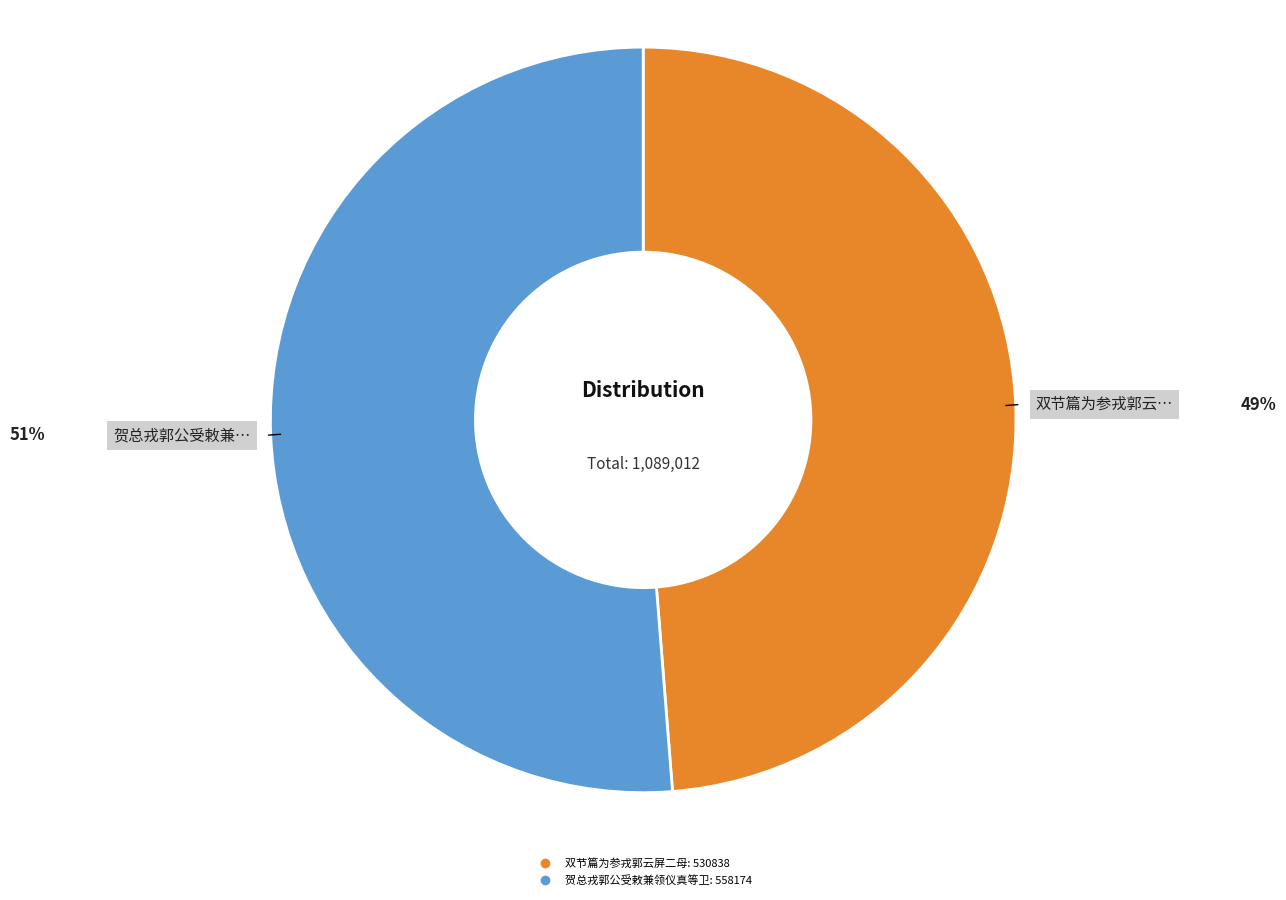

The 双节篇为参戎郭云屏二母 slice represents 49% of the pie. True or false?

True